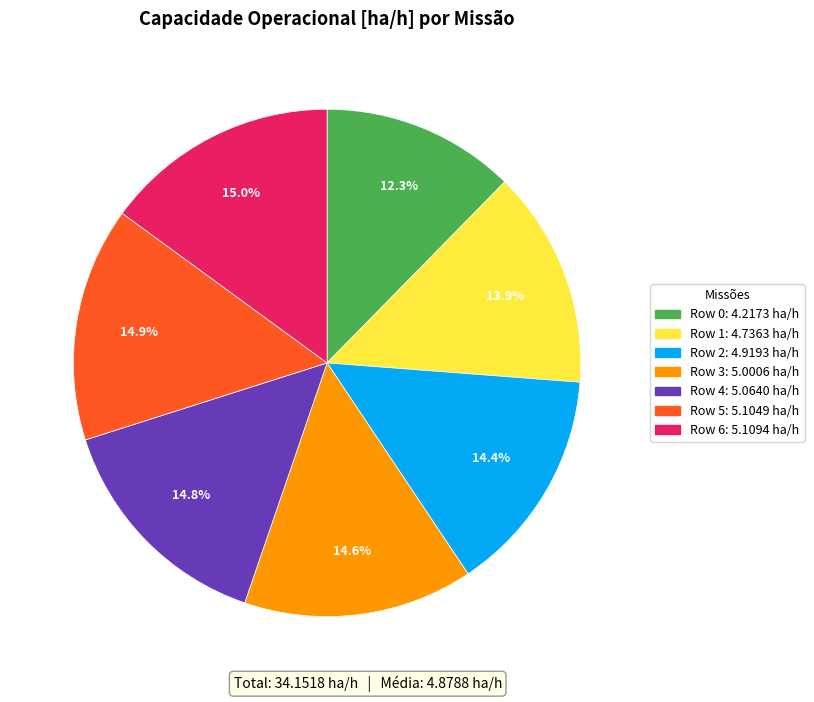

Approximately how many times larger is the value at Row 4 compared to Row 5?

1.0